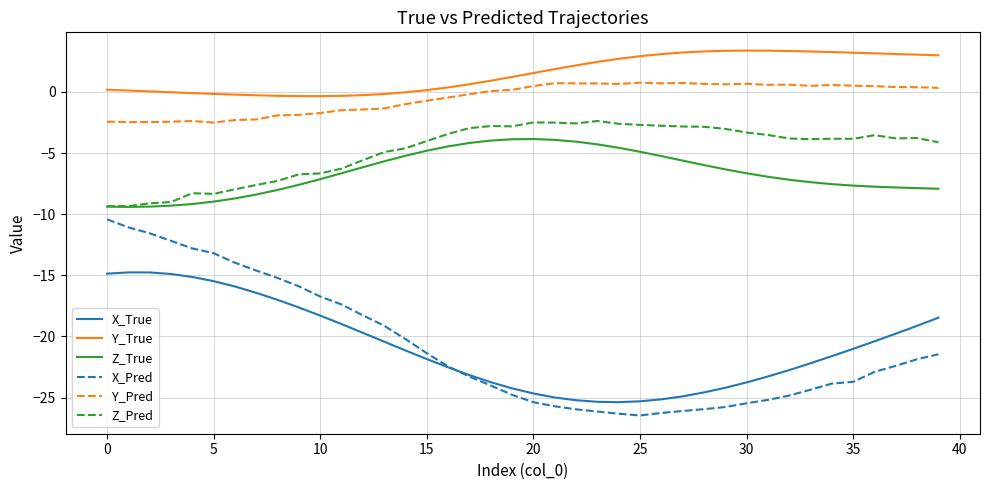

What is the lowest value of the Z_True series?

-9.4